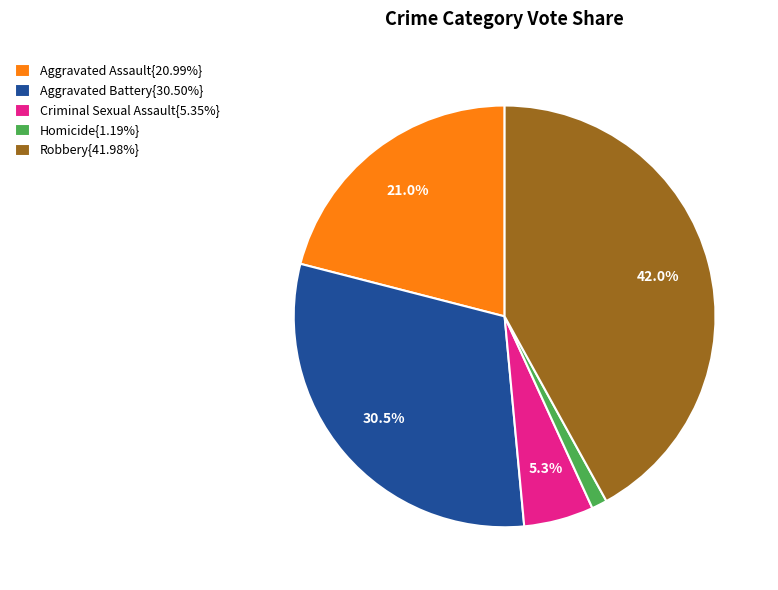

How many segments does this pie chart have?

5